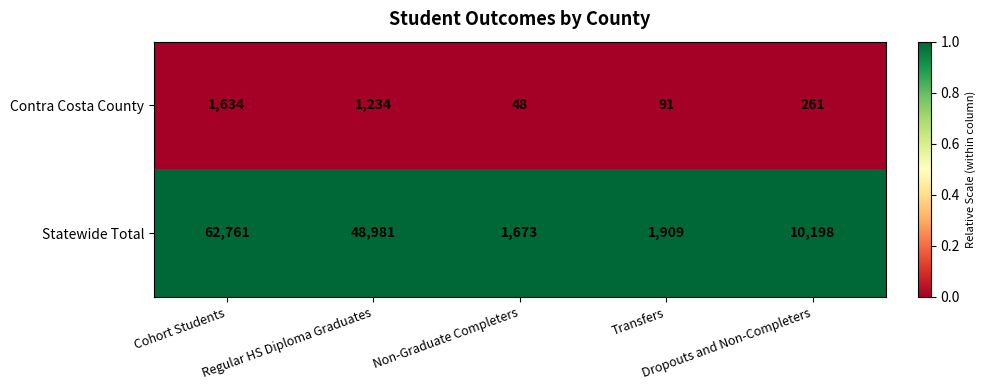

What is the difference between the second highest and minimum values in the Statewide Total series?

47308